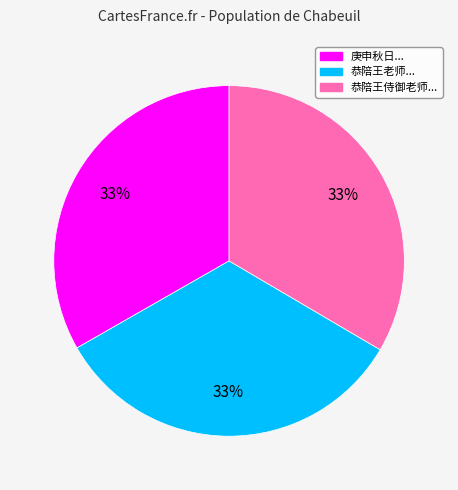

Does any single category account for the majority?

No